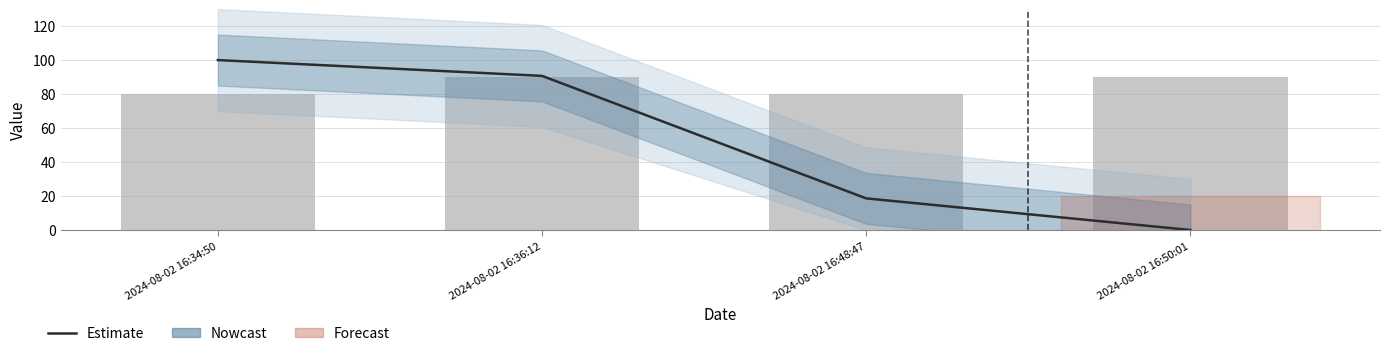

At which category is the sum across all series the highest?

2024-08-02 16:36:12